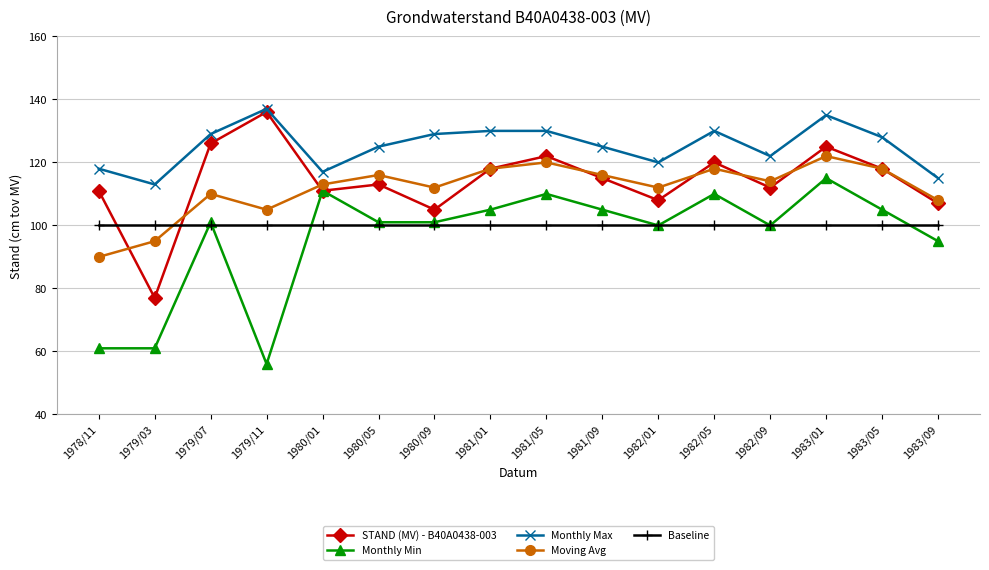

What is the sum of all Monthly Max values?

2003